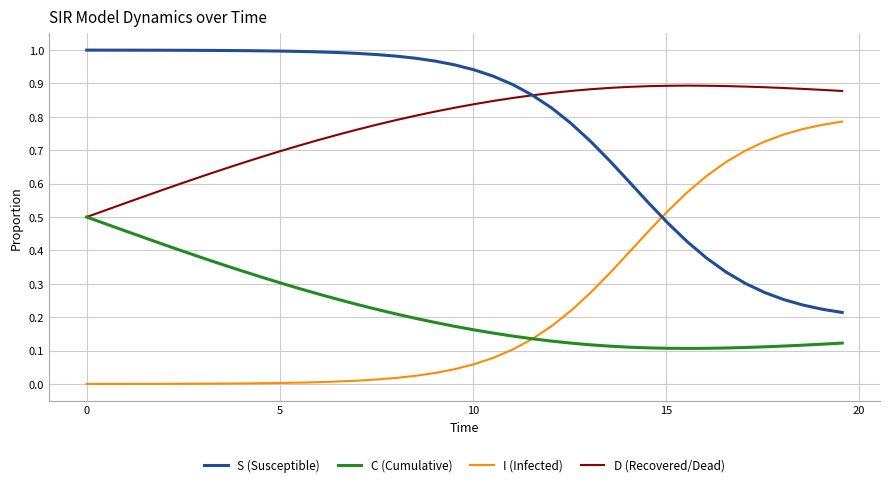

List the series in order of their peak value, lowest first.

C (Cumulative), I (Infected), D (Recovered/Dead), S (Susceptible)